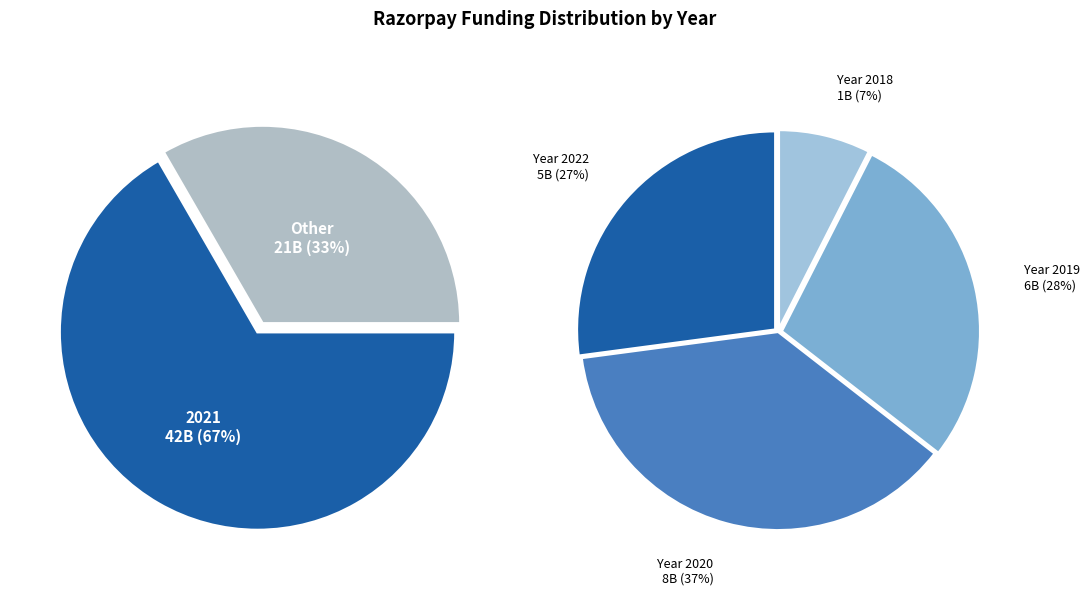

What percentage is NOT represented by 2020?

87.5%